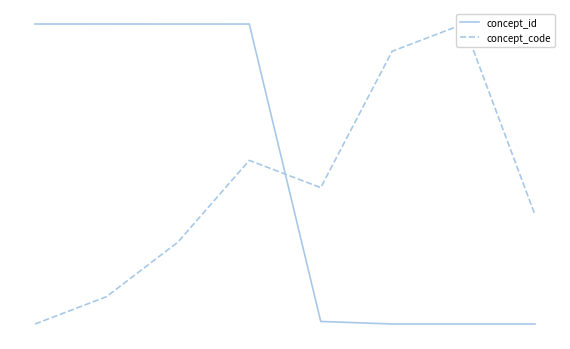

What is the sum of all concept_code values?

1490.9